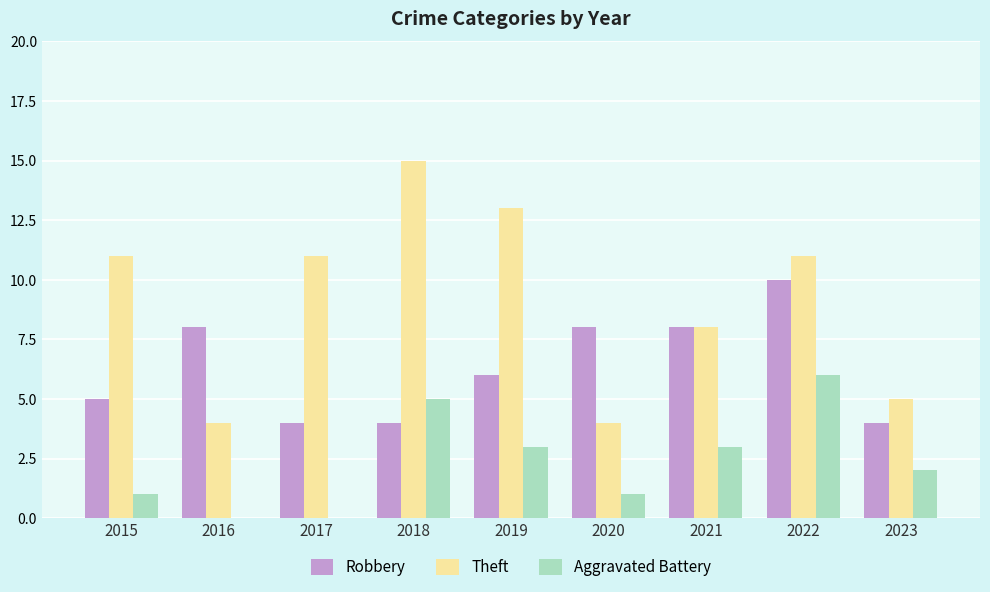

Which series changed the most between 2017 and 2018?

Aggravated Battery